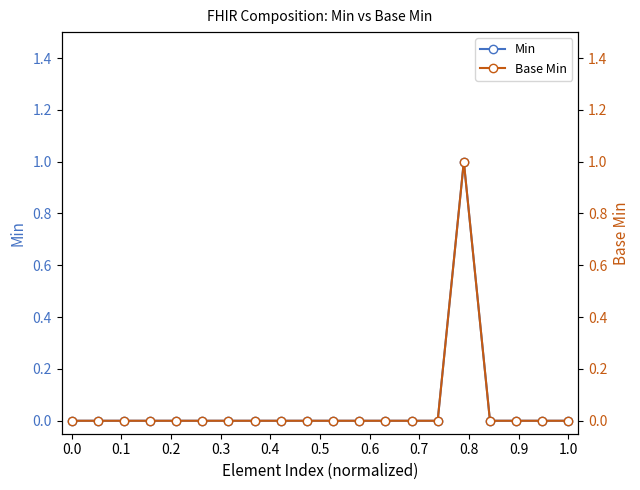

The Min series shows 1 at 0.0. True or false?

False